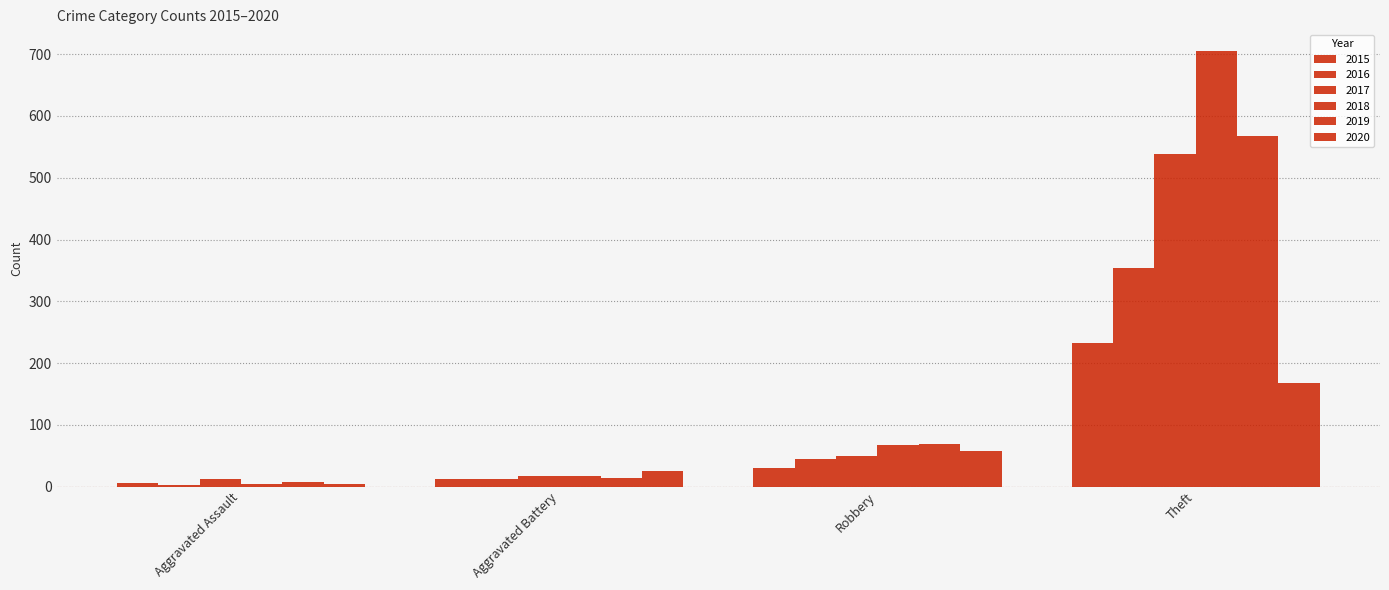

How many bars are there in each group?

6